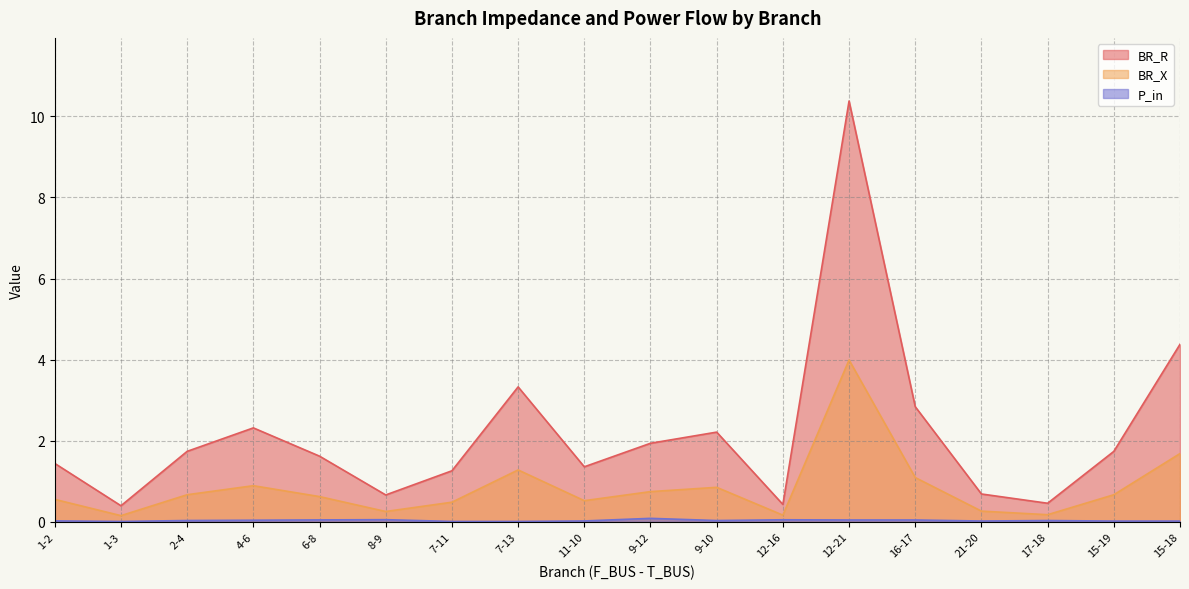

Rank the series by their maximum value, from lowest to highest.

P_in, BR_X, BR_R